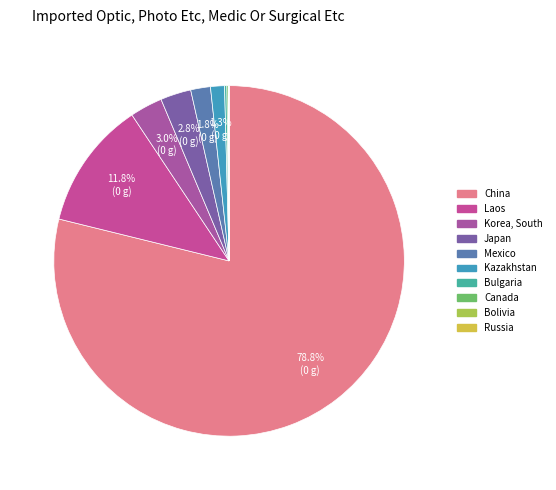

Is it true that Kazakhstan is 14% of the pie?

False